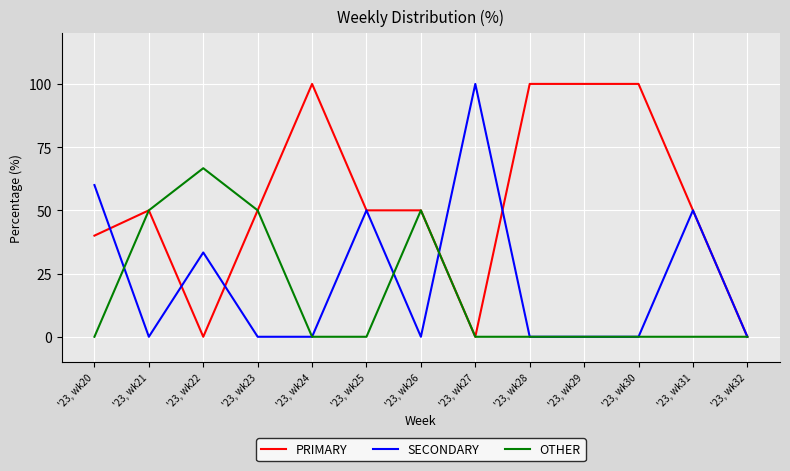

Does the chart have visible grid lines?

Yes